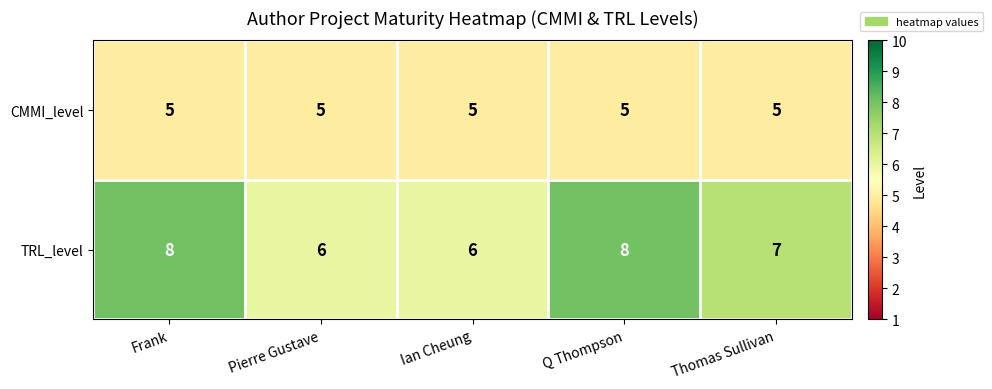

Which series has the largest range (max minus min)?

TRL_level